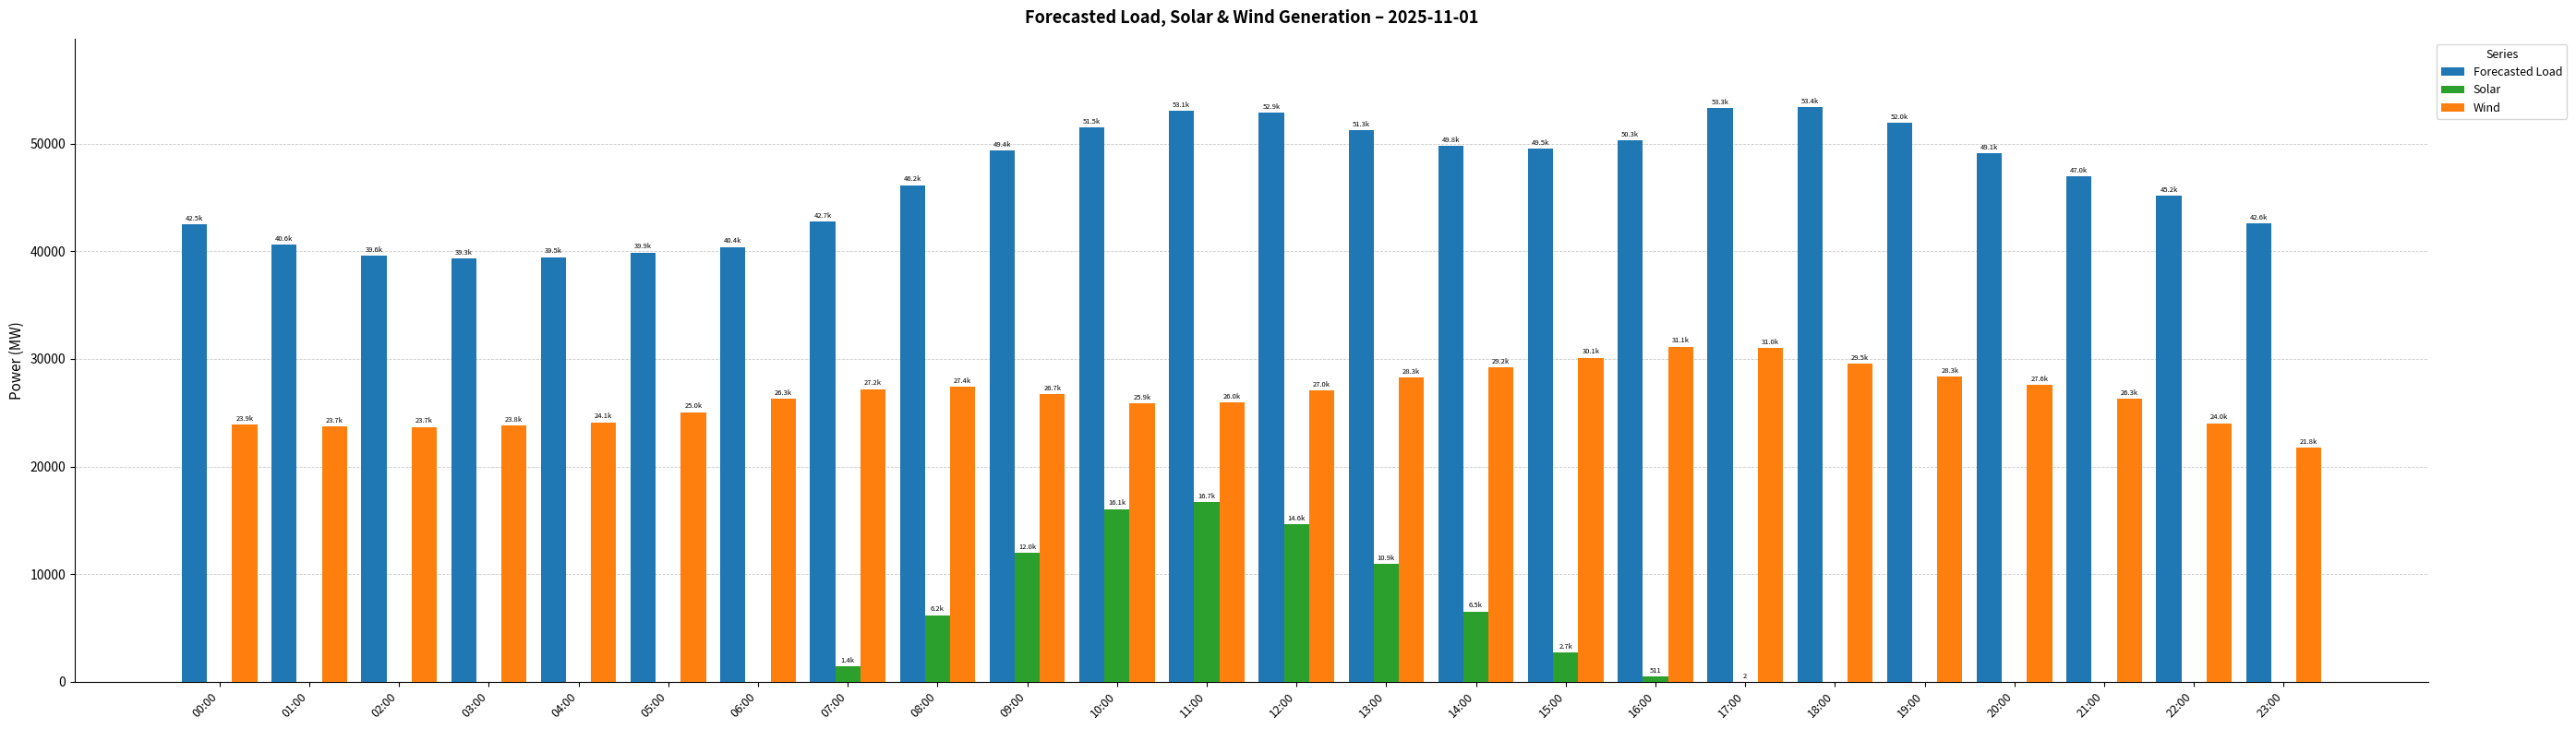

What is the total value across all series at 13:00?

90459.5